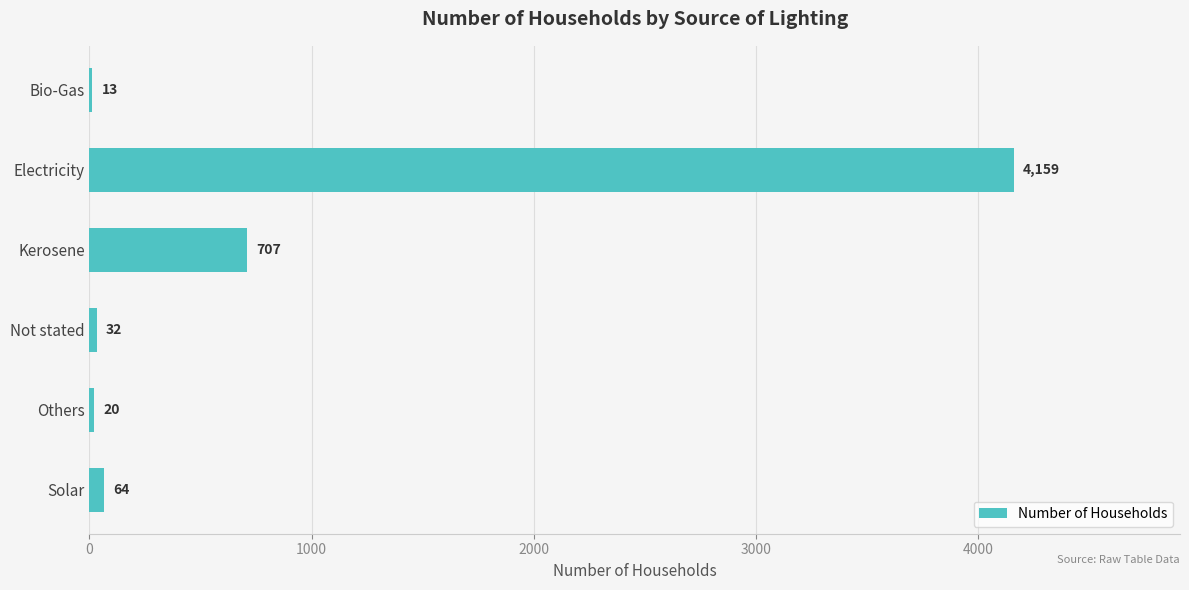

What is the sum of all values?

4995